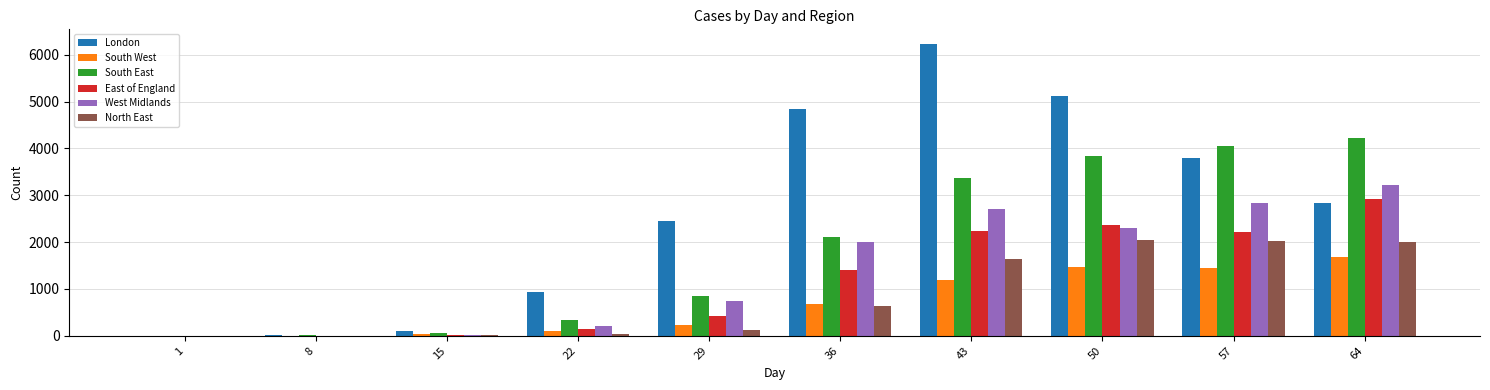

The value of South East at 43 is 2056. True or false?

False